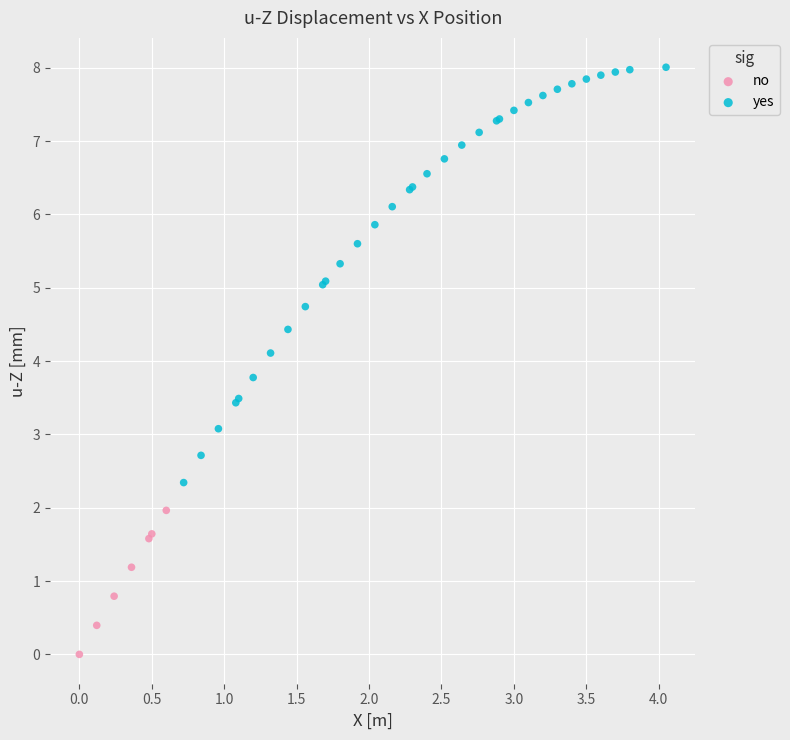

Which series reaches the maximum Y coordinate?

yes